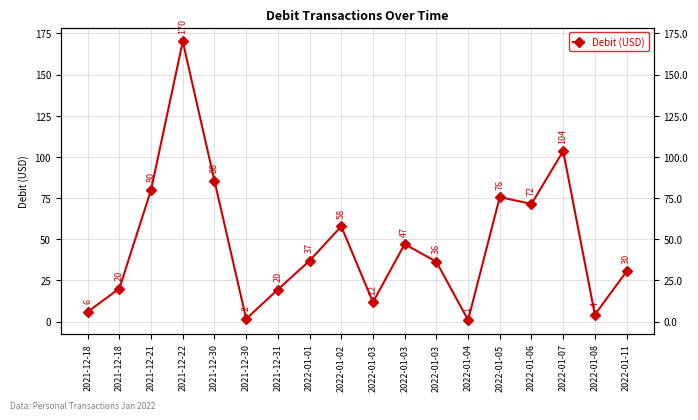

Which has a higher value, 2022-01-08 or 2022-01-03?

2022-01-03